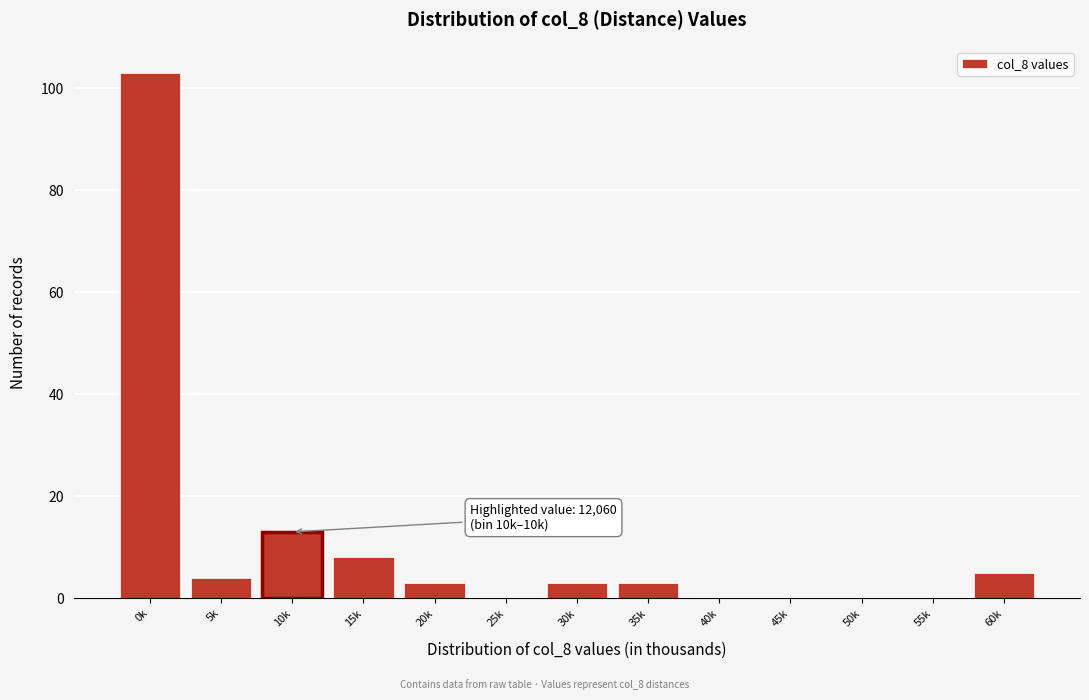

Reading left to right, what are all the values shown in this chart?

0k=103	5k=4	10k=13	15k=8	20k=3	25k=0	30k=3	35k=3	40k=0	45k=0	50k=0	55k=0	60k=5